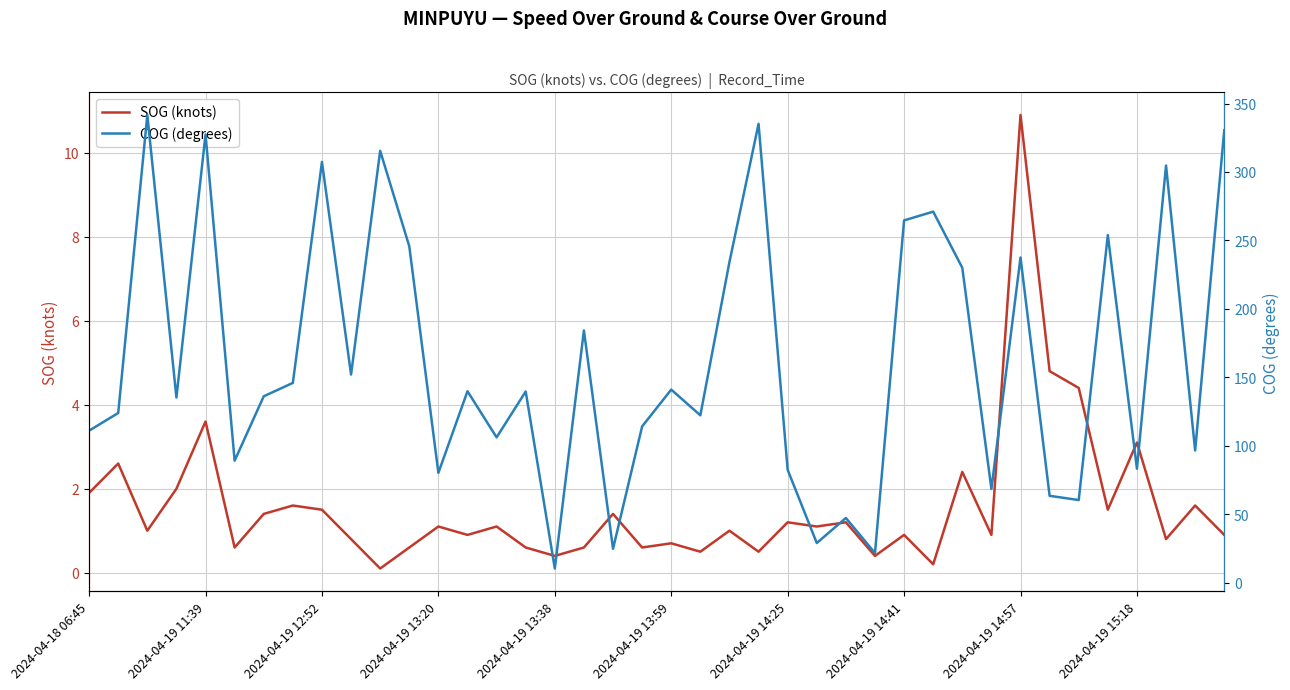

What position from the left is 21?

22